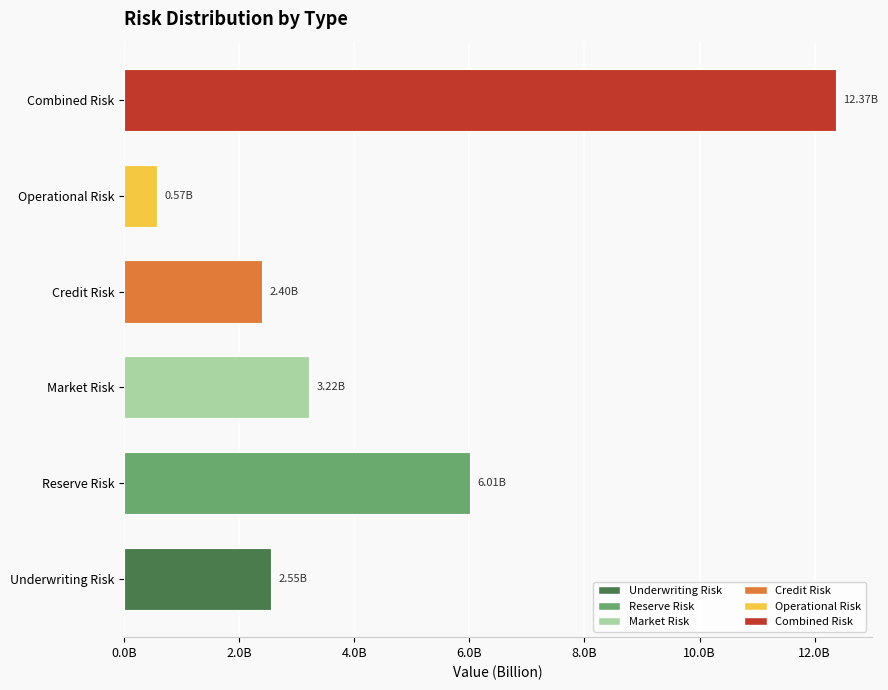

List the labels in order of value, smallest first.

Operational Risk, Credit Risk, Underwriting Risk, Market Risk, Reserve Risk, Combined Risk